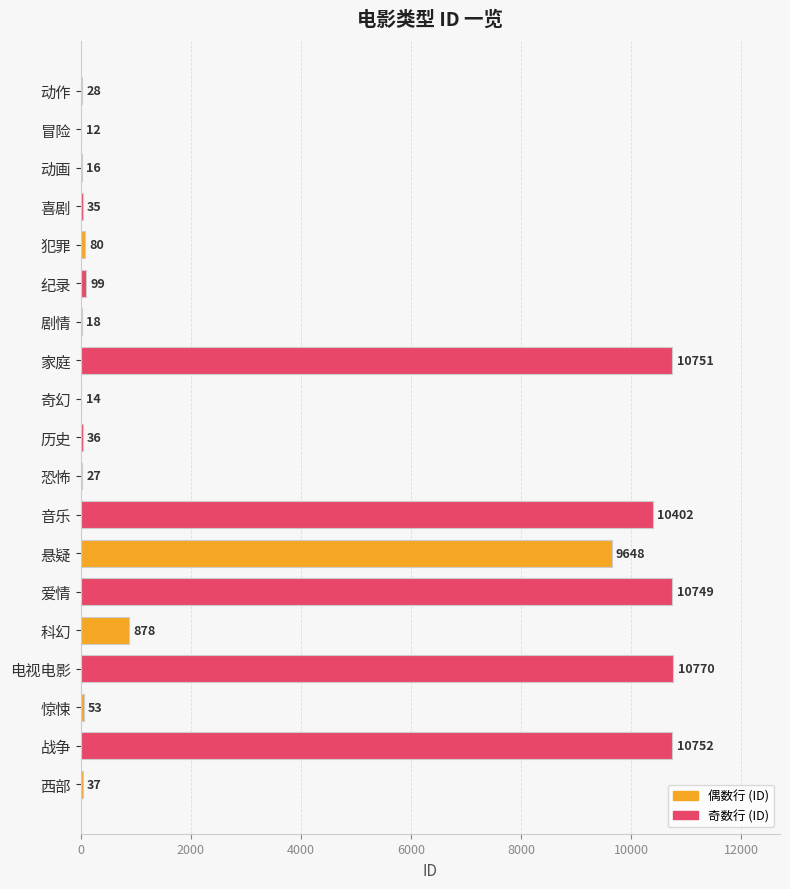

The value at 冒险 is 12. True or false?

True